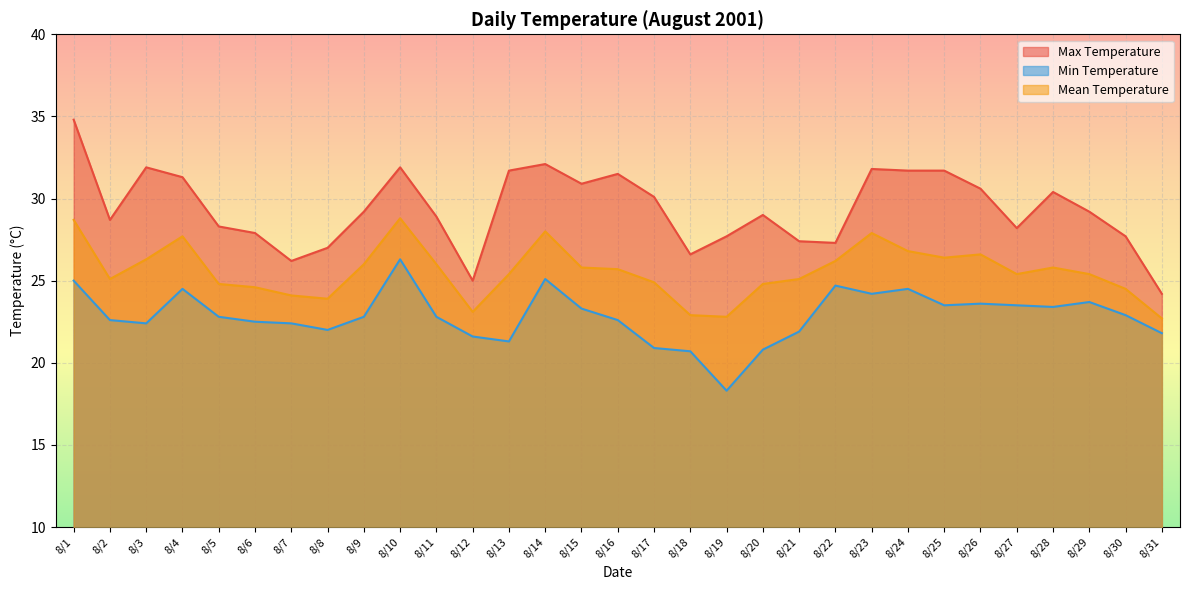

Which series has the largest total across all categories?

Max Temperature